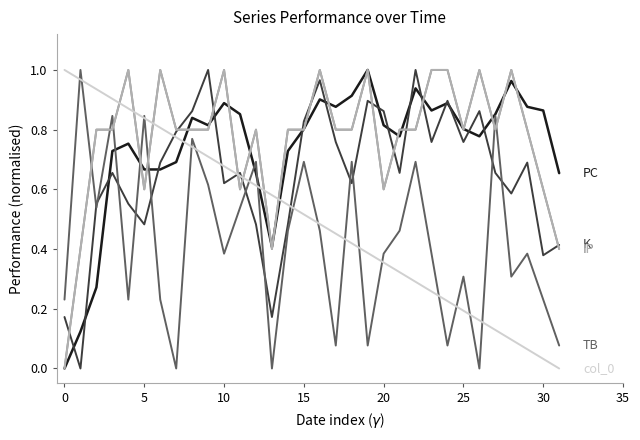

Does the chart display data point markers on the line(s)?

No